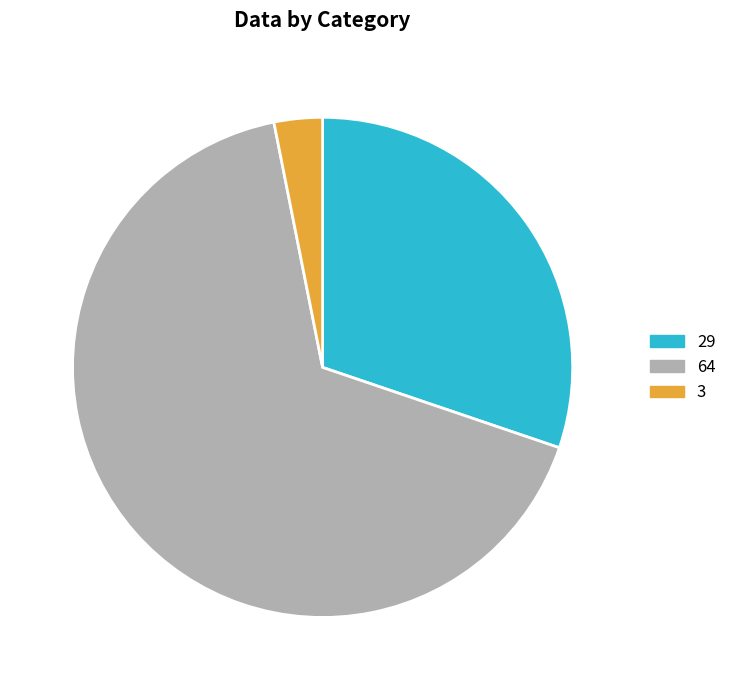

The 64 slice represents 67% of the pie. True or false?

True